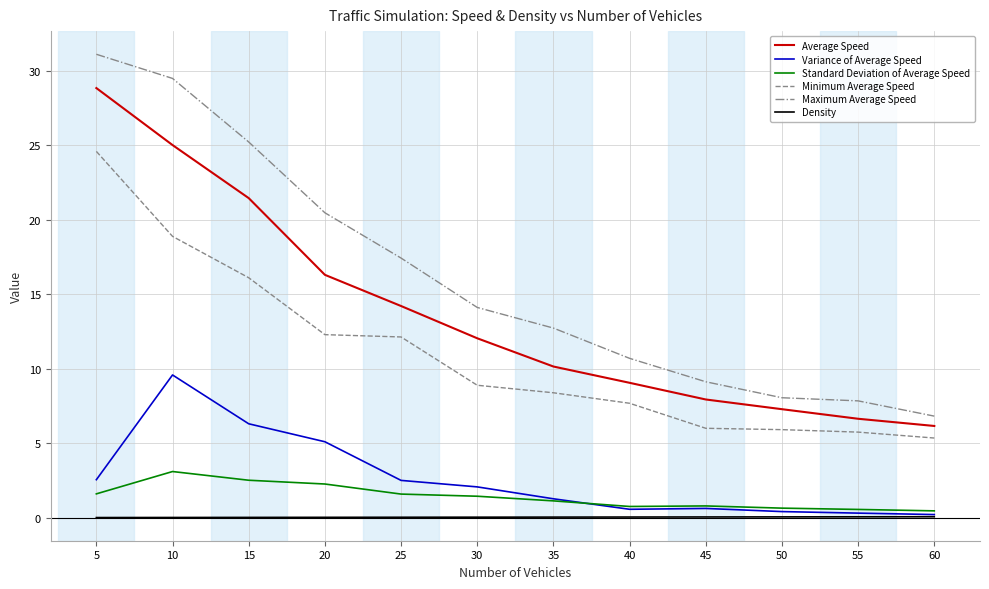

Is the value of Minimum Average Speed at 30 greater than the value of Standard Deviation of Average Speed at 45?

Yes